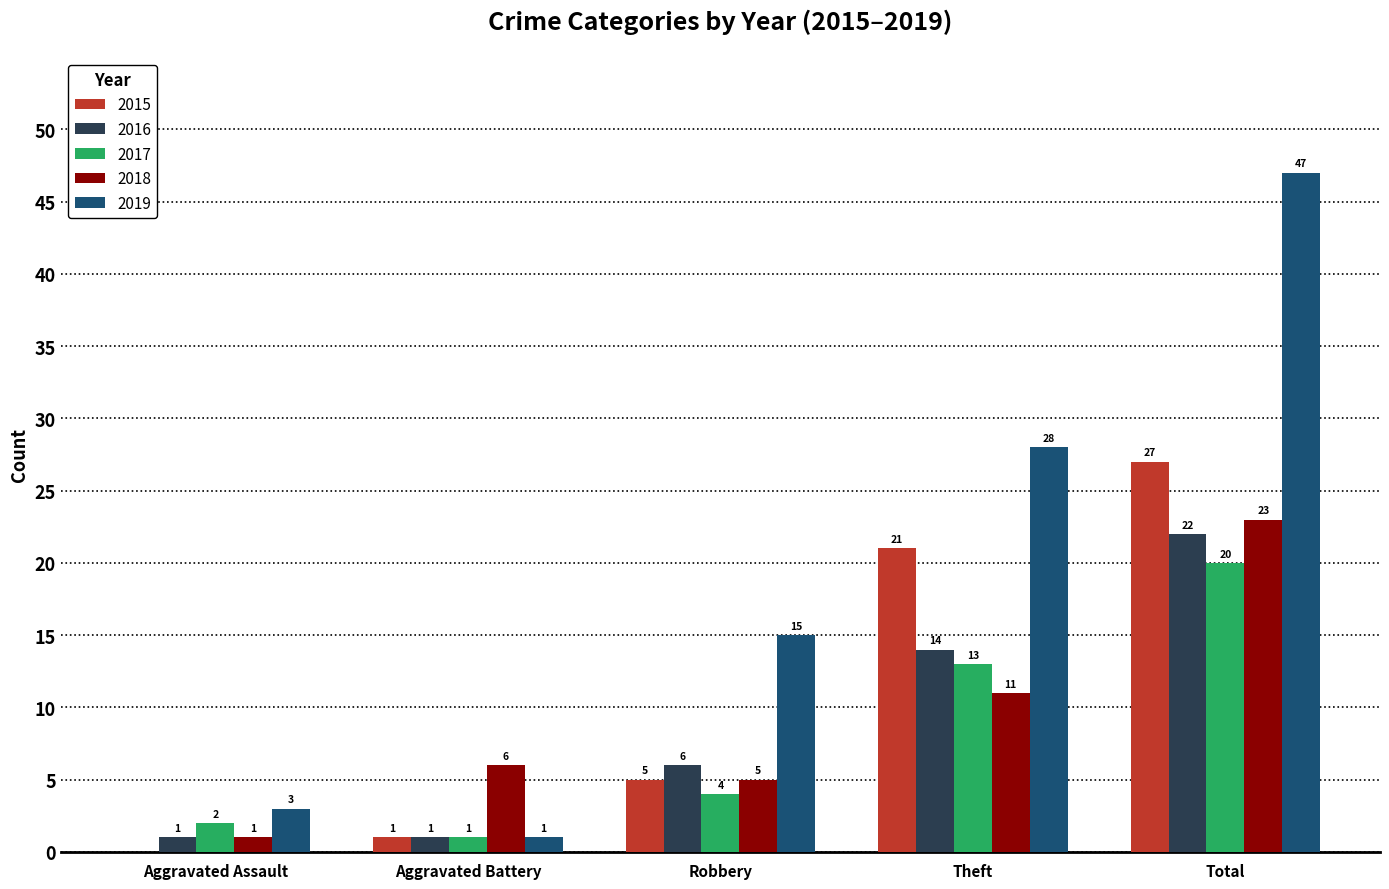

What is the sum of all 2016 values?

44